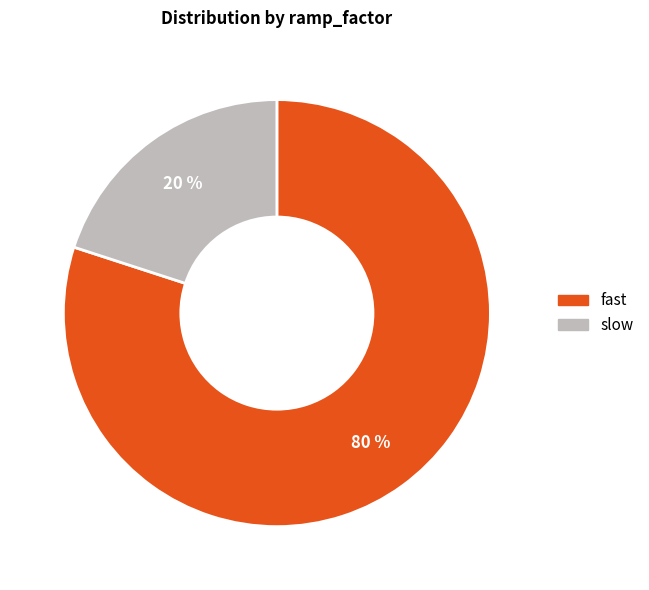

To the nearest percent, what portion does fast represent?

80%